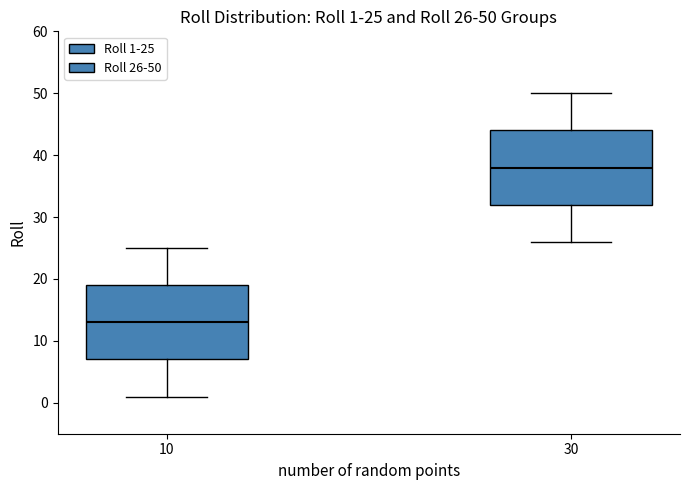

Which box's median line is the lowest?

10